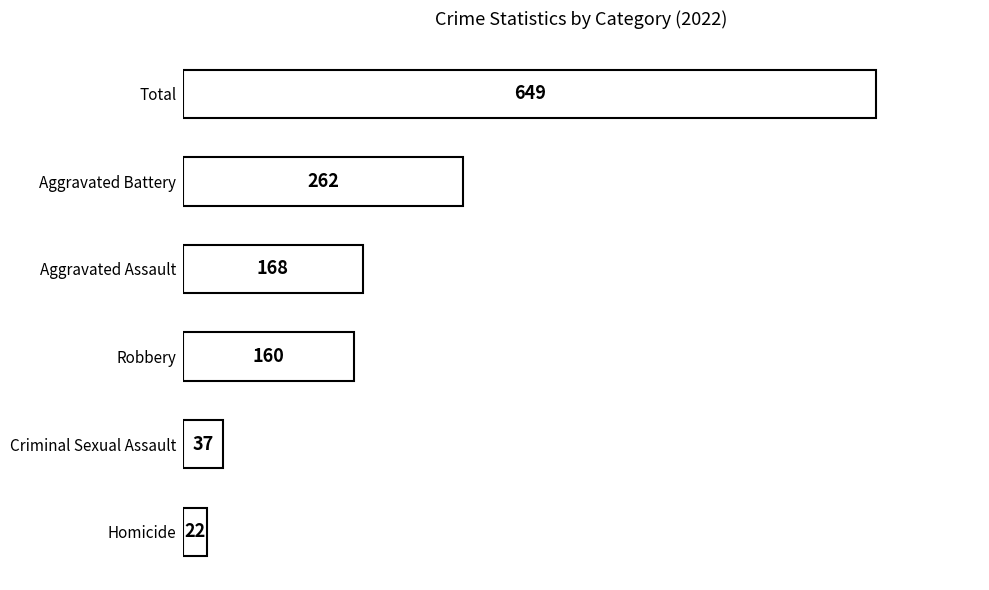

Reading bottom to top, transcribe all the data shown in this chart.

22	37	160	168	262	649